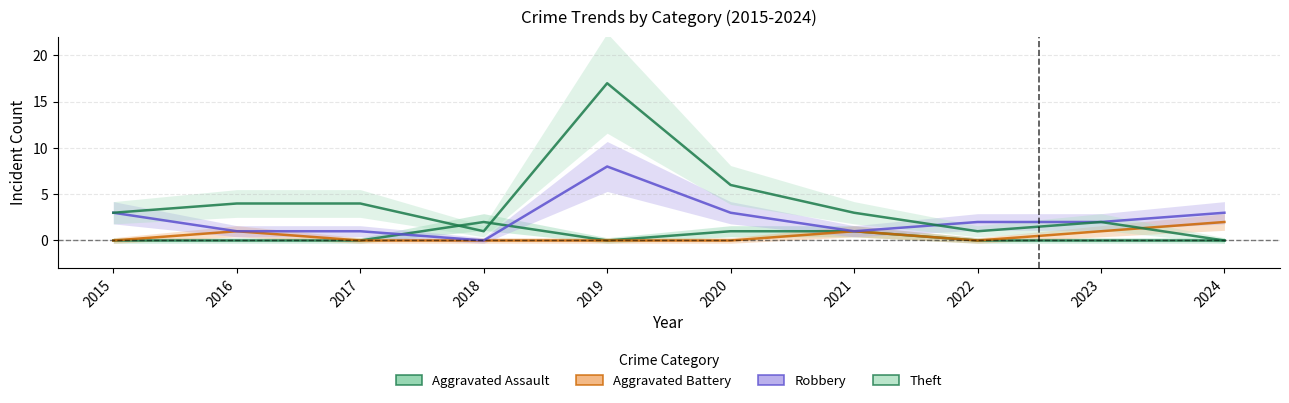

Reading left to right, transcribe all the data shown in this chart.

Aggravated Assault: 0	0	0	2	0	1	1	0	0	0
Aggravated Battery: 0	1	0	0	0	0	1	0	1	2
Robbery: 3	1	1	0	8	3	1	2	2	3
Theft: 3	4	4	1	17	6	3	1	2	0